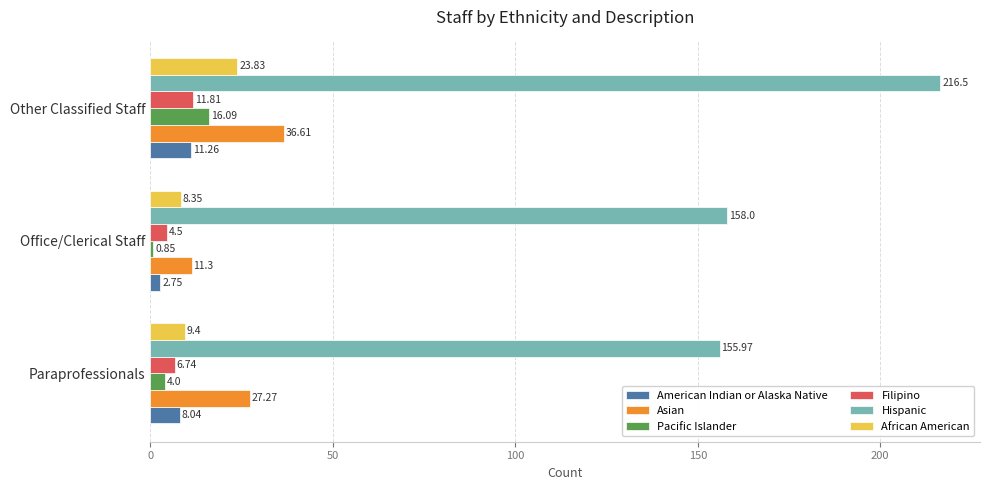

Which series has the largest total across all categories?

Hispanic